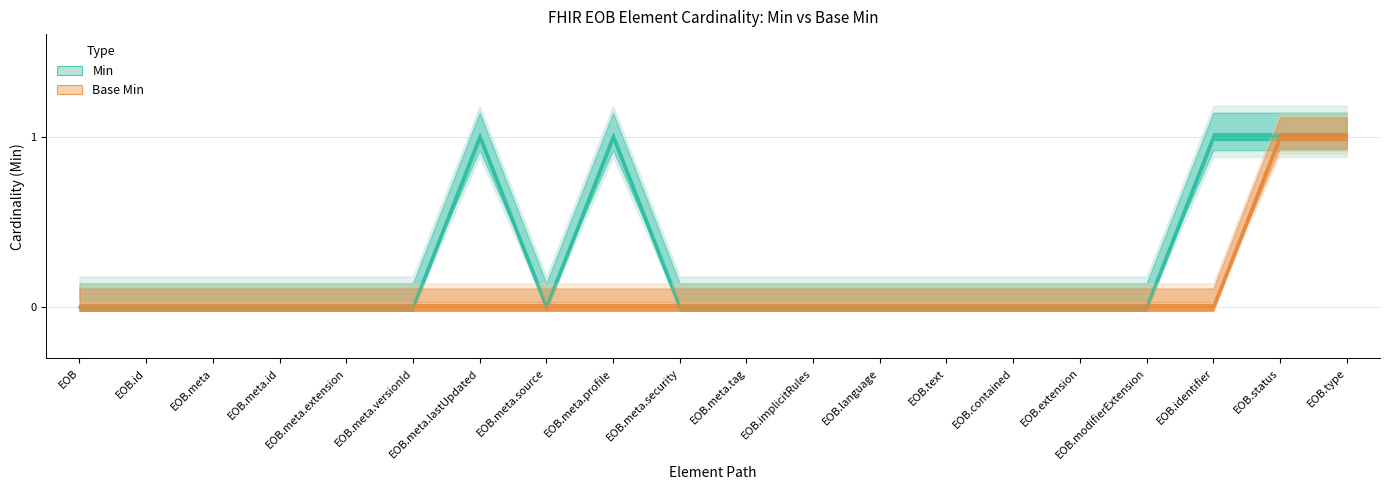

Count the Min values in the range 0 to 1.

20